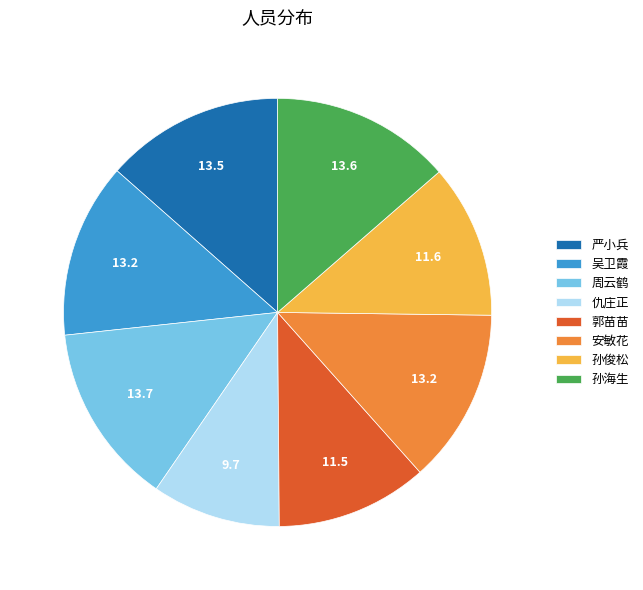

Is there a majority slice in this chart?

No